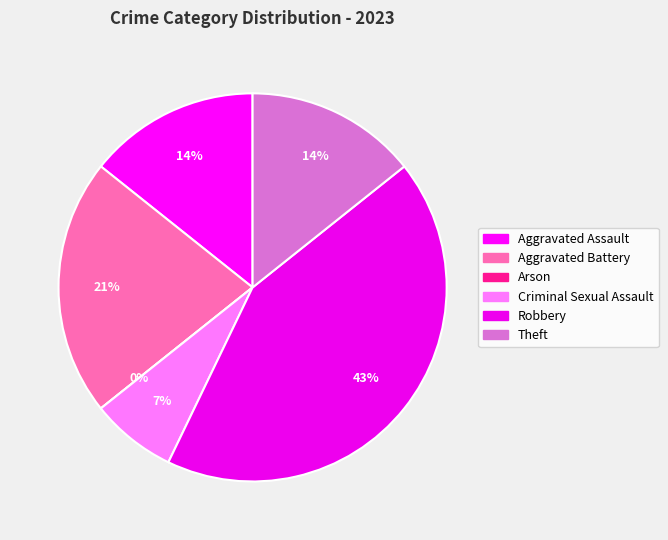

To the nearest percent, what is the average slice percentage?

17%